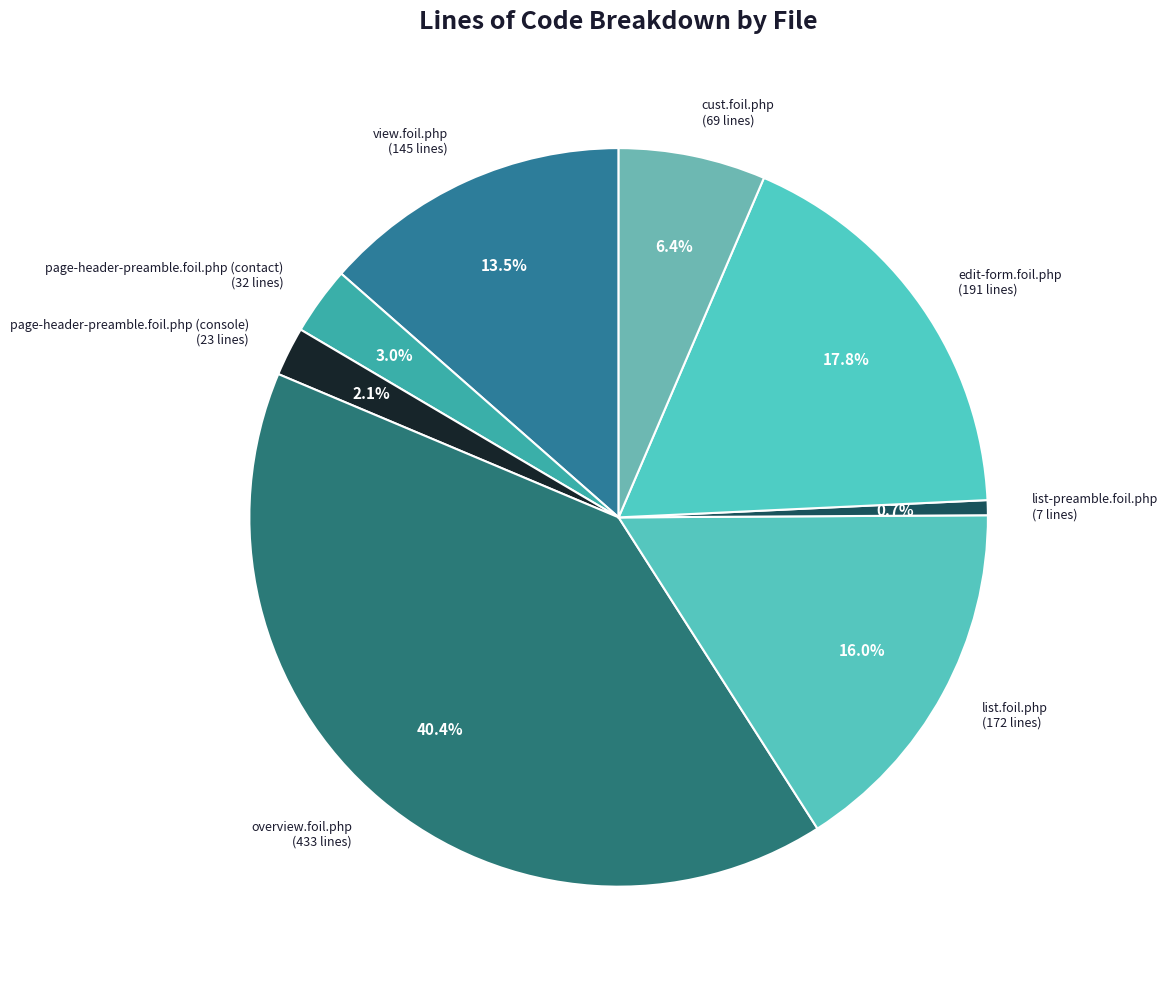

To the nearest percent, what is the combined percentage of page-header-preamble.foil.php (contact) and list-preamble.foil.php?

4%